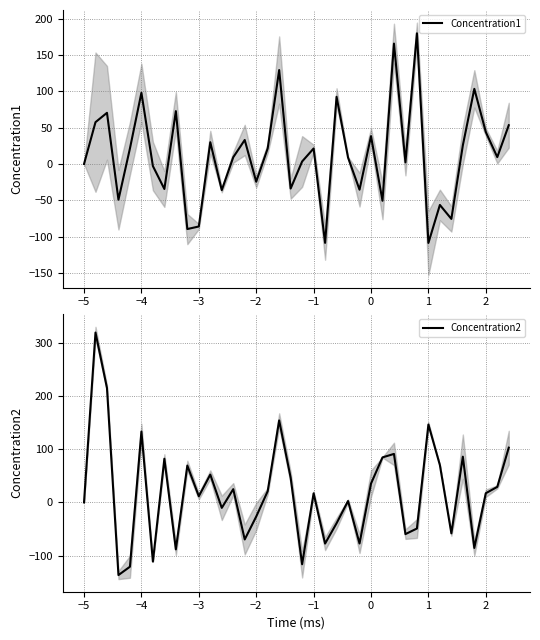

The Concentration1 series shows 16.1 at 2. True or false?

False